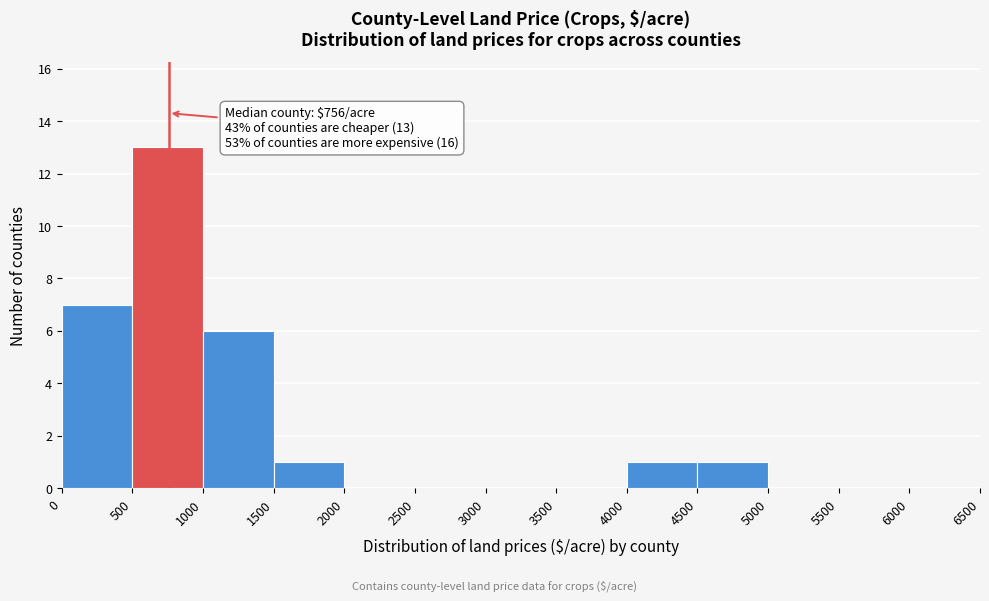

Over which range of the x-axis is the bar tallest?

500 to 1000